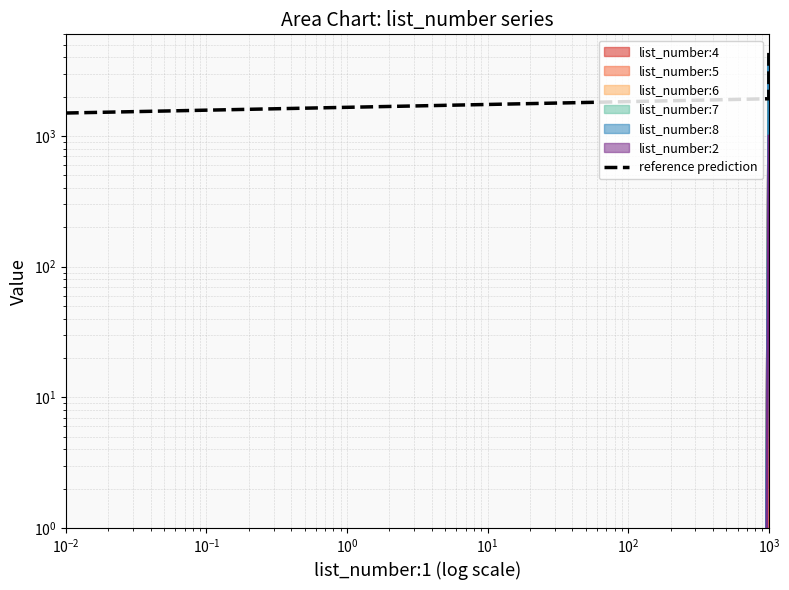

True or false: the data has more than 1 interior local peaks.

False